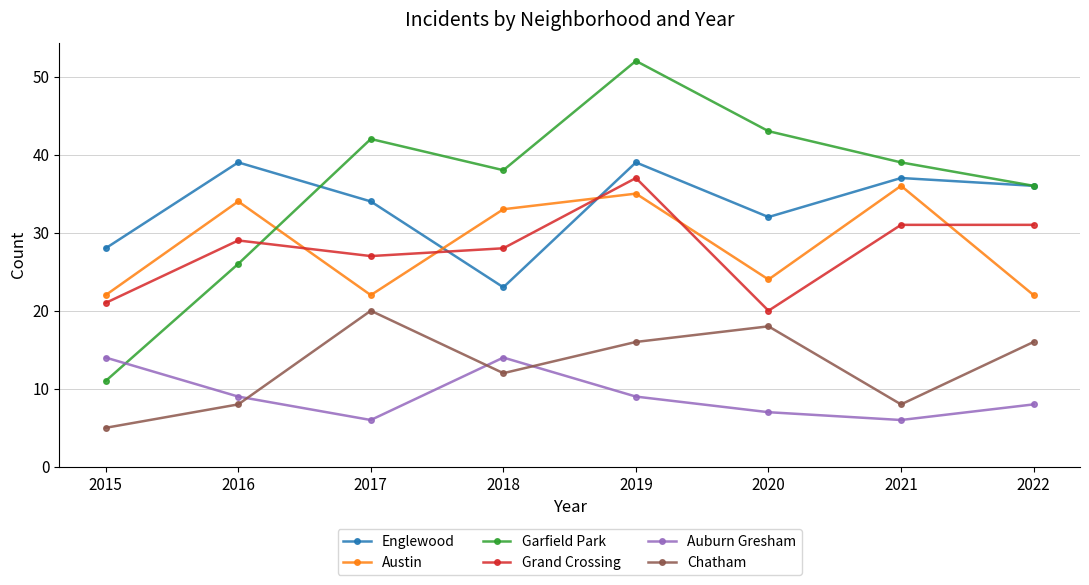

What are all the series names shown in the legend?

Englewood, Austin, Garfield Park, Grand Crossing, Auburn Gresham, Chatham